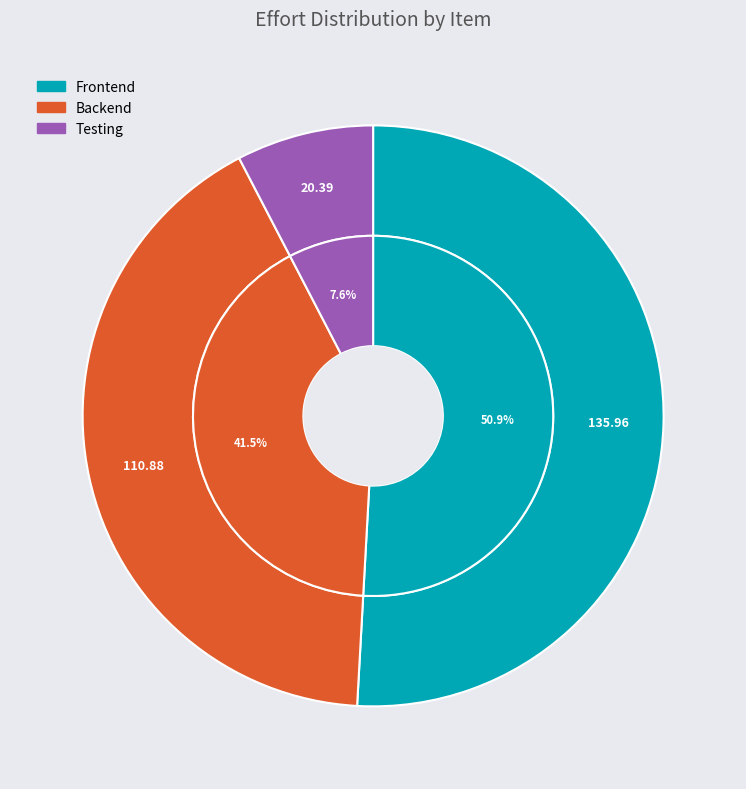

True or false: Frontend accounts for 64% of the total.

False